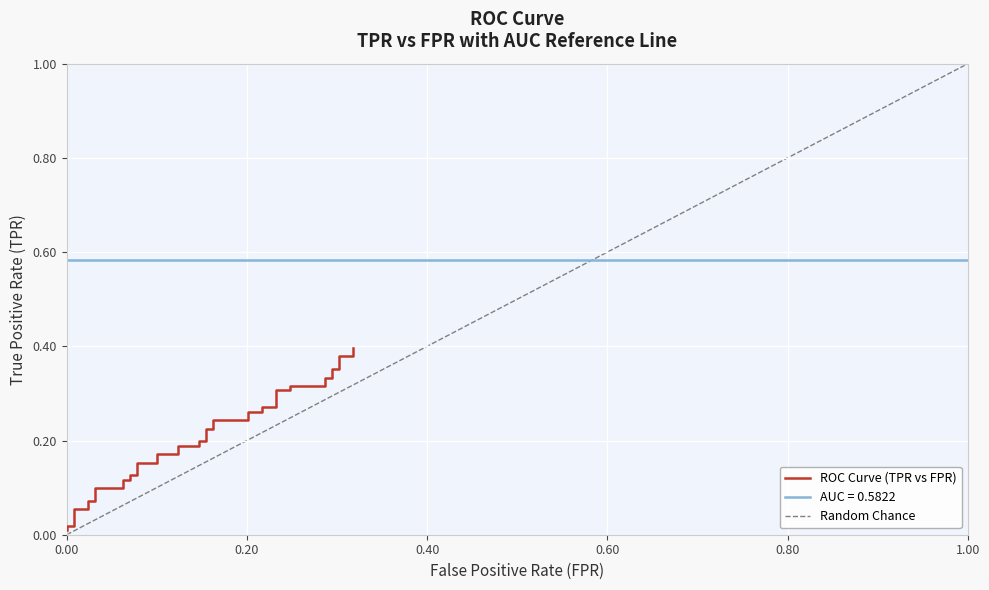

What is the value of the 34th point from the left?

0.3